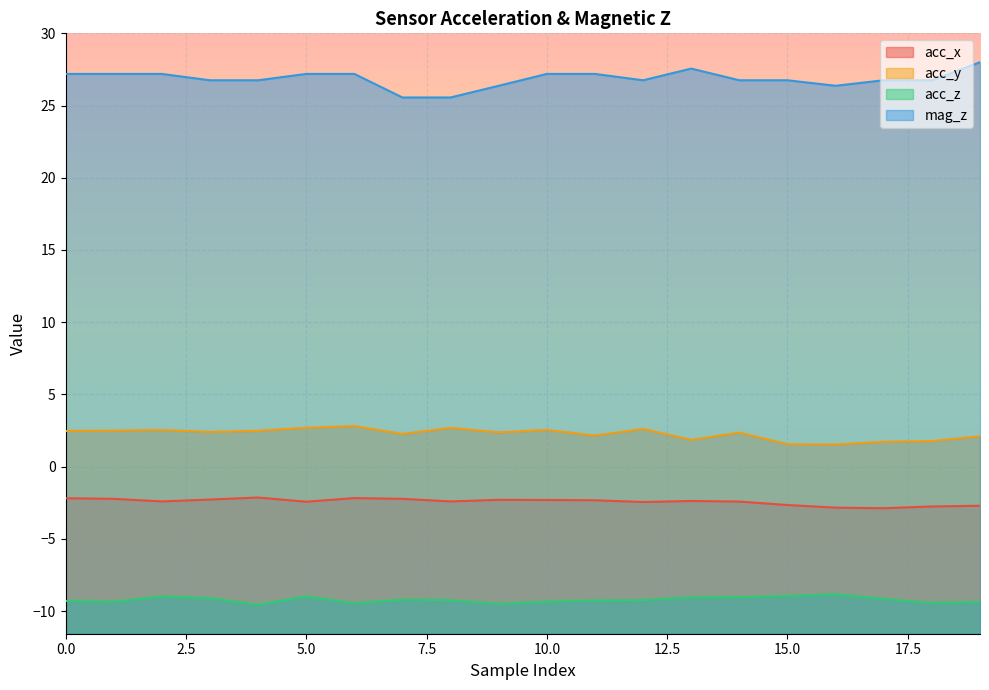

At which label does acc_y reach its peak?

6